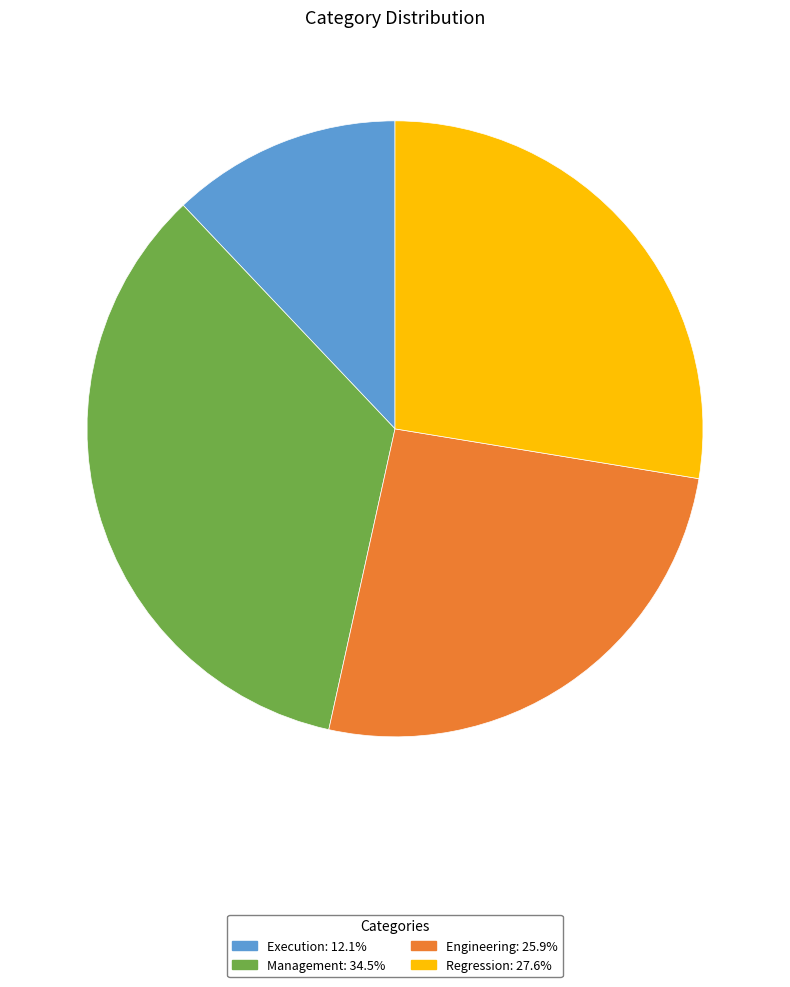

Combined, do Management and Regression account for over 50%?

Yes